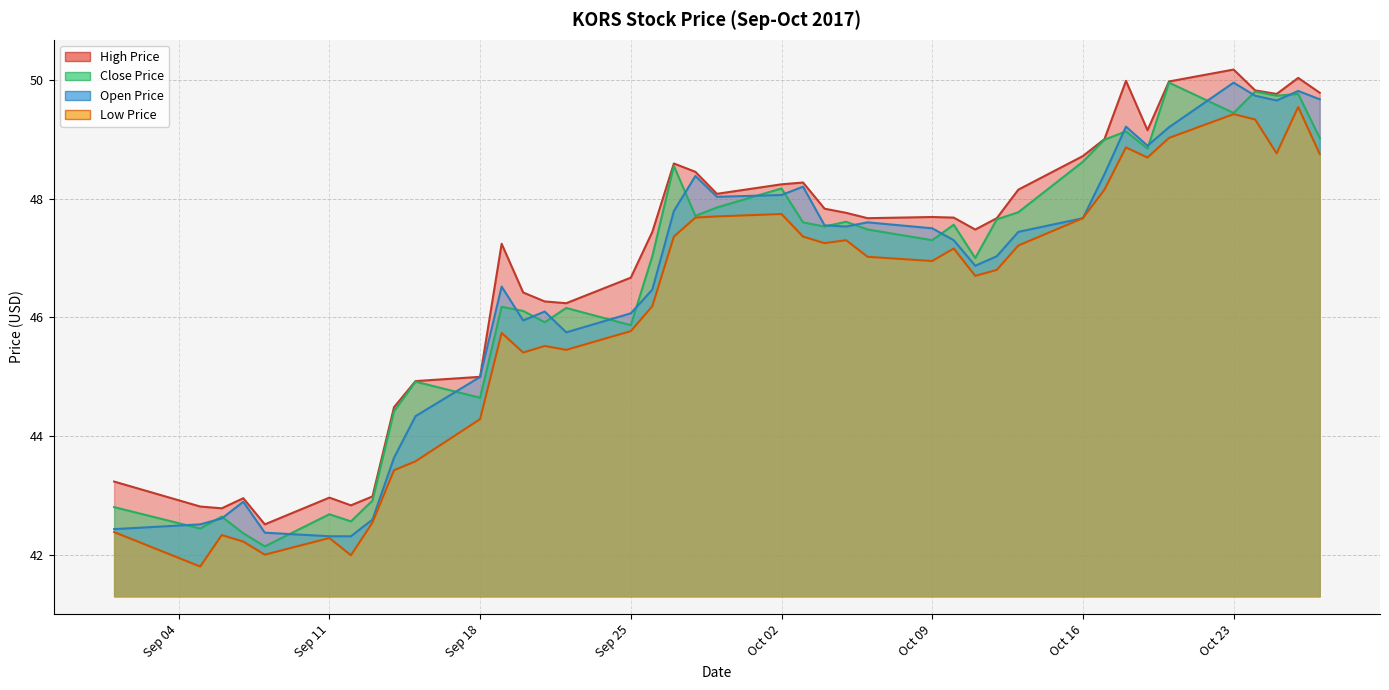

What is the highest value of the open_price series?

50.0